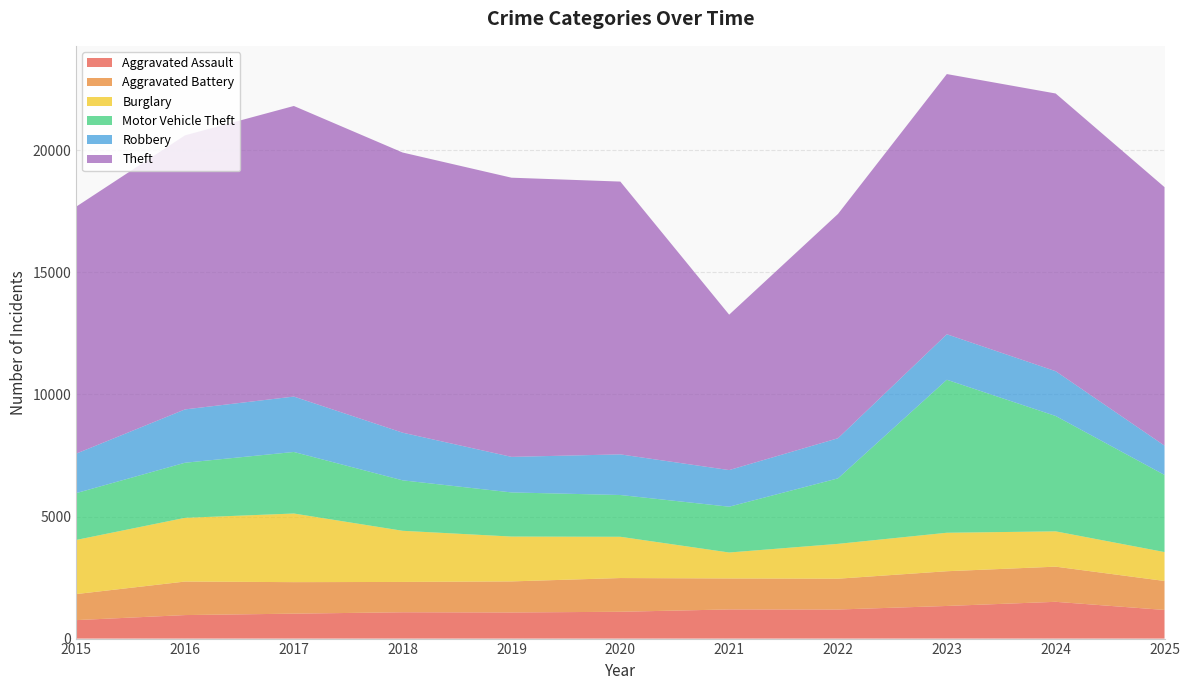

Reading left to right, list all the values displayed in this chart.

Aggravated Assault: 2015=756	2016=963	2017=1021	2018=1078	2019=1070	2020=1098	2021=1194	2022=1191	2023=1336	2024=1506	2025=1173
Aggravated Battery: 2015=1067	2016=1373	2017=1291	2018=1242	2019=1272	2020=1382	2021=1269	2022=1262	2023=1423	2024=1440	2025=1187
Burglary: 2015=2217	2016=2610	2017=2811	2018=2095	2019=1837	2020=1690	2021=1063	2022=1427	2023=1576	2024=1446	2025=1184
Motor Vehicle Theft: 2015=1918	2016=2257	2017=2521	2018=2067	2019=1808	2020=1711	2021=1876	2022=2683	2023=6267	2024=4726	2025=3160
Robbery: 2015=1617	2016=2184	2017=2269	2018=1951	2019=1456	2020=1664	2021=1500	2022=1643	2023=1863	2024=1834	2025=1200
Theft: 2015=10116	2016=11226	2017=11903	2018=11476	2019=11435	2020=11174	2021=6366	2022=9188	2023=10658	2024=11375	2025=10588